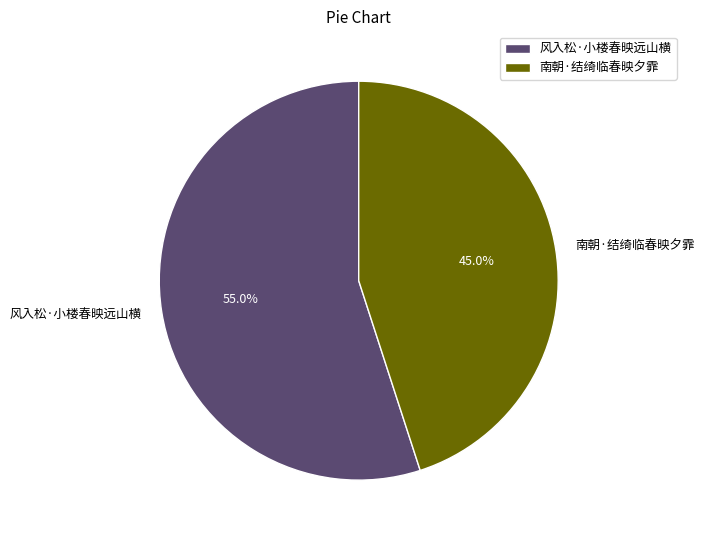

Rank the categories by value from highest to lowest.

风入松·小楼春映远山横, 南朝·结绮临春映夕霏